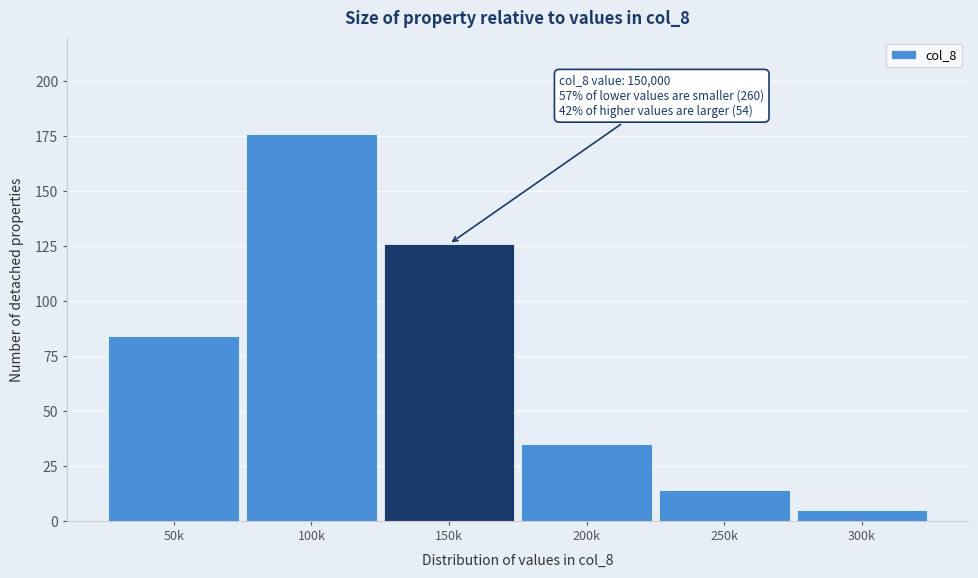

Reading right to left, extract all data points from this chart.

5	14	35	126	176	84